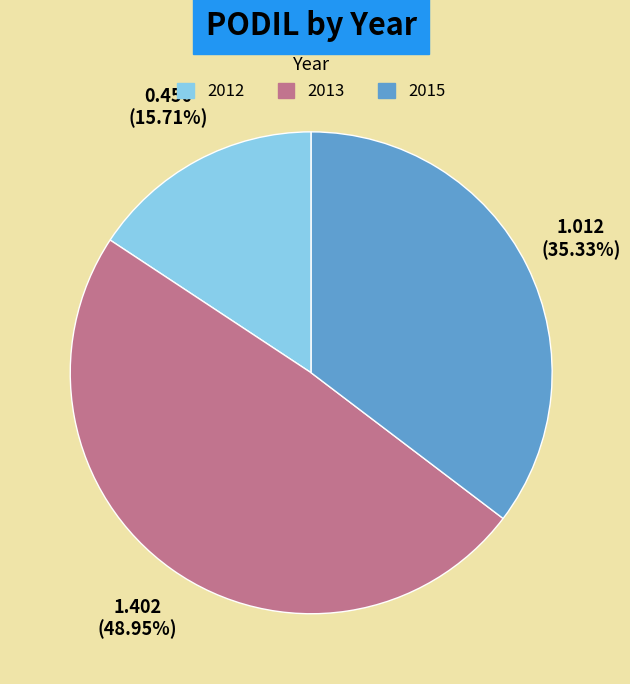

Does any single category account for the majority?

No